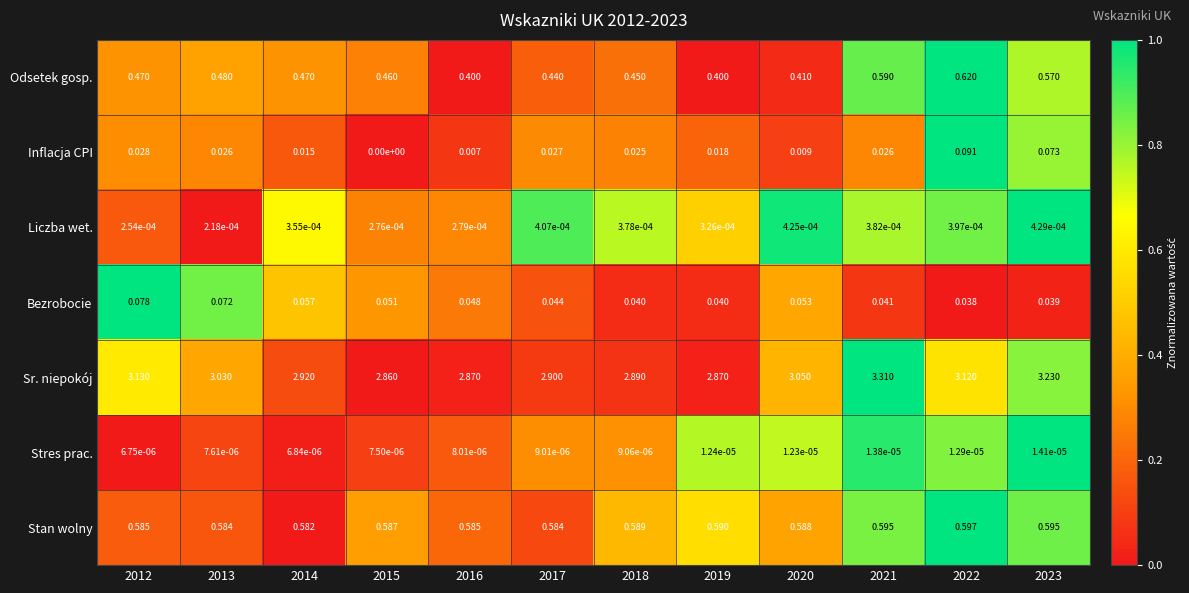

What is the spread (max minus min) of values at 2018?

2.9